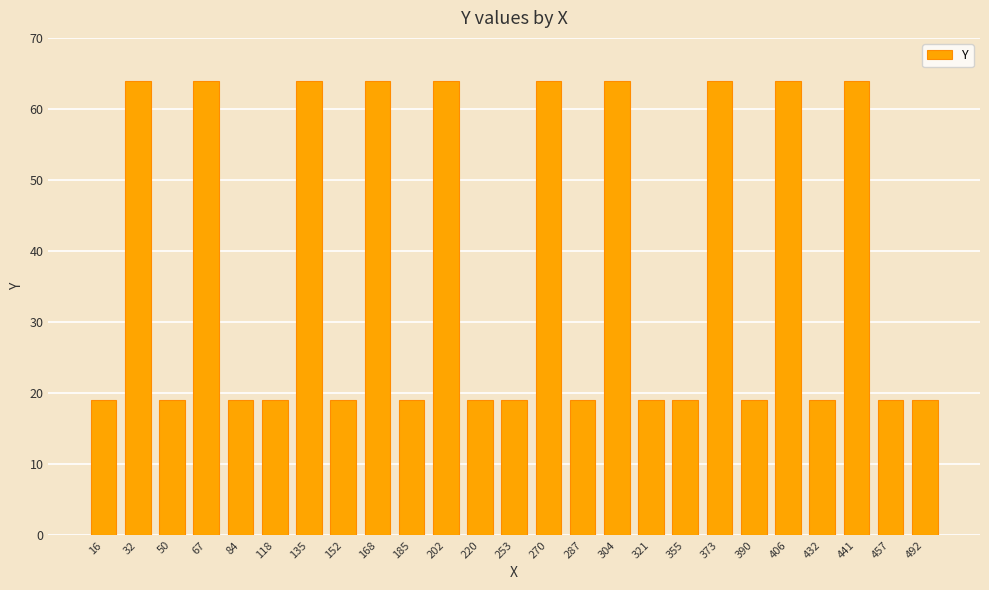

Read the value at 406.

64